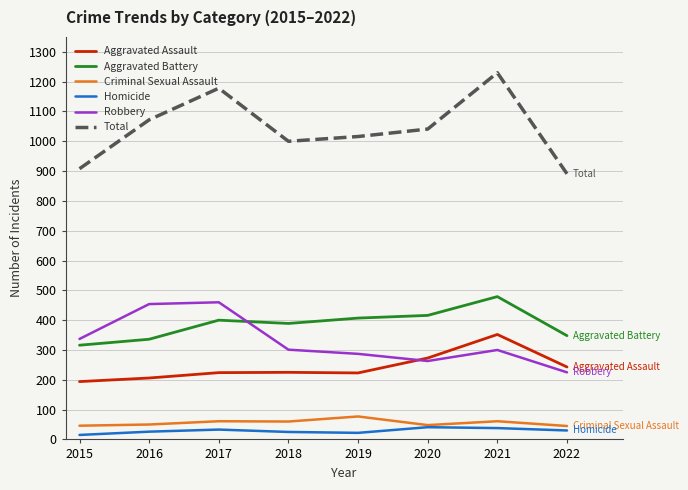

Is it true that Aggravated Assault equals 117 at 2017?

False